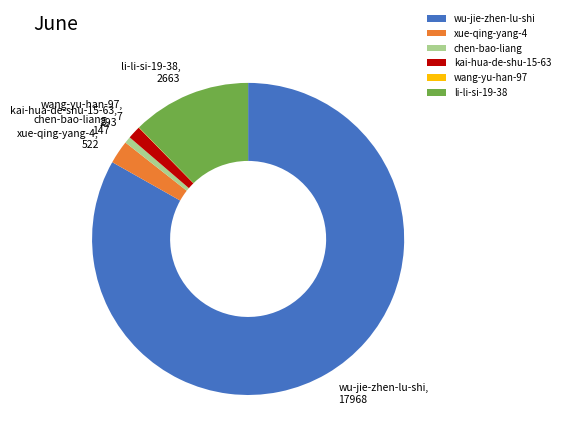

Is there a majority slice in this chart?

Yes